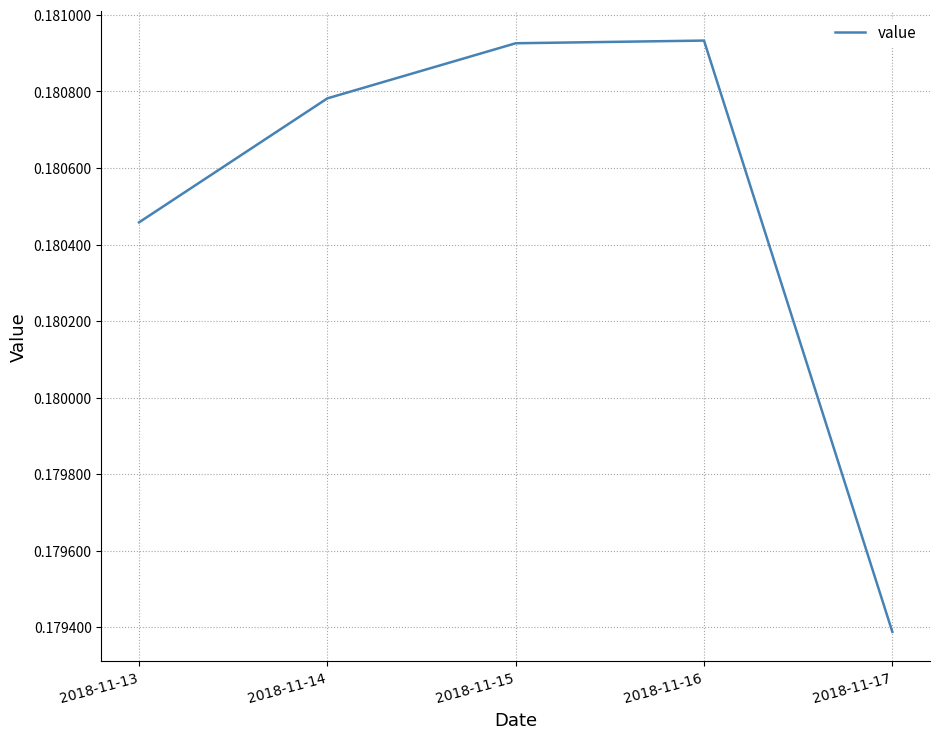

True or false: the data has more than 1 interior local peaks.

False